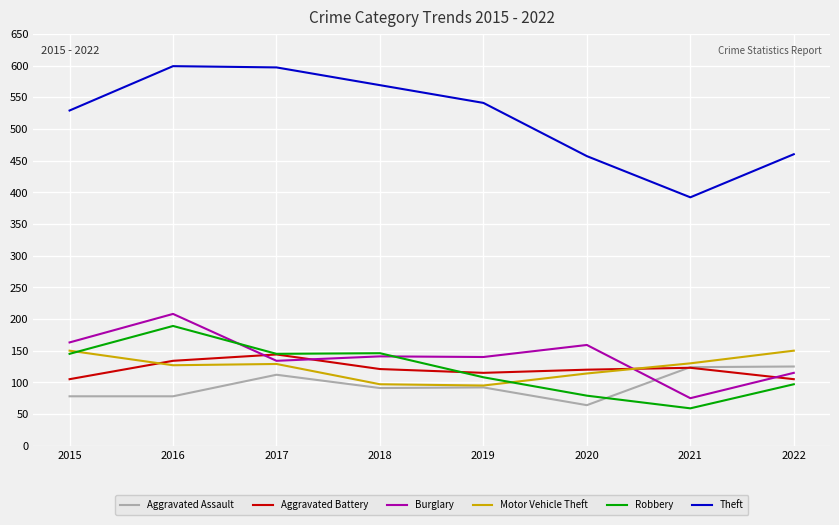

Rank the series at 2016 from highest to lowest value.

Theft, Burglary, Robbery, Aggravated Battery, Motor Vehicle Theft, Aggravated Assault